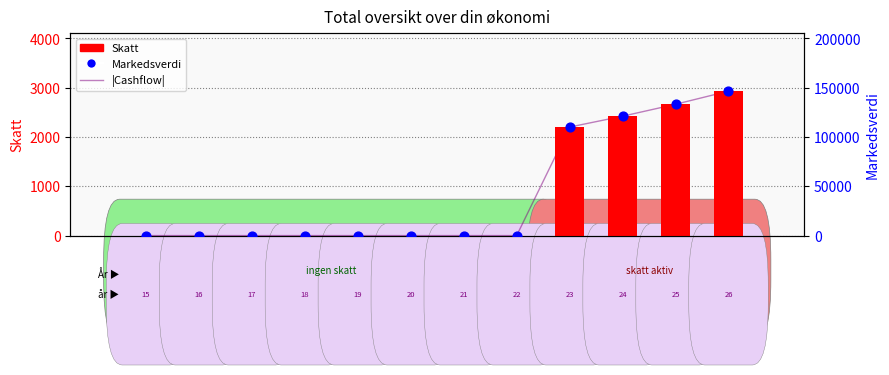

Which series has the widest spread of Y values?

Markedsverdi